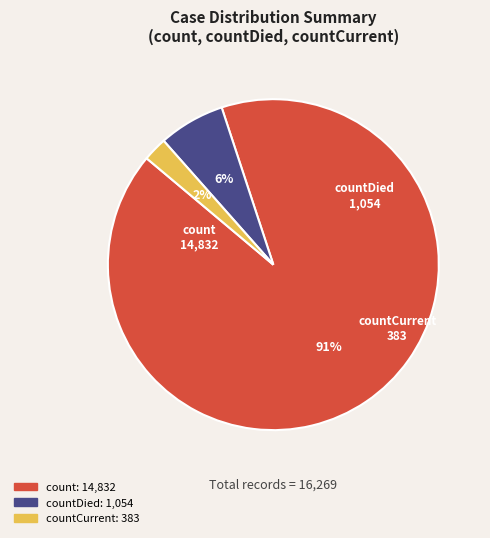

Which slice is the largest?

count